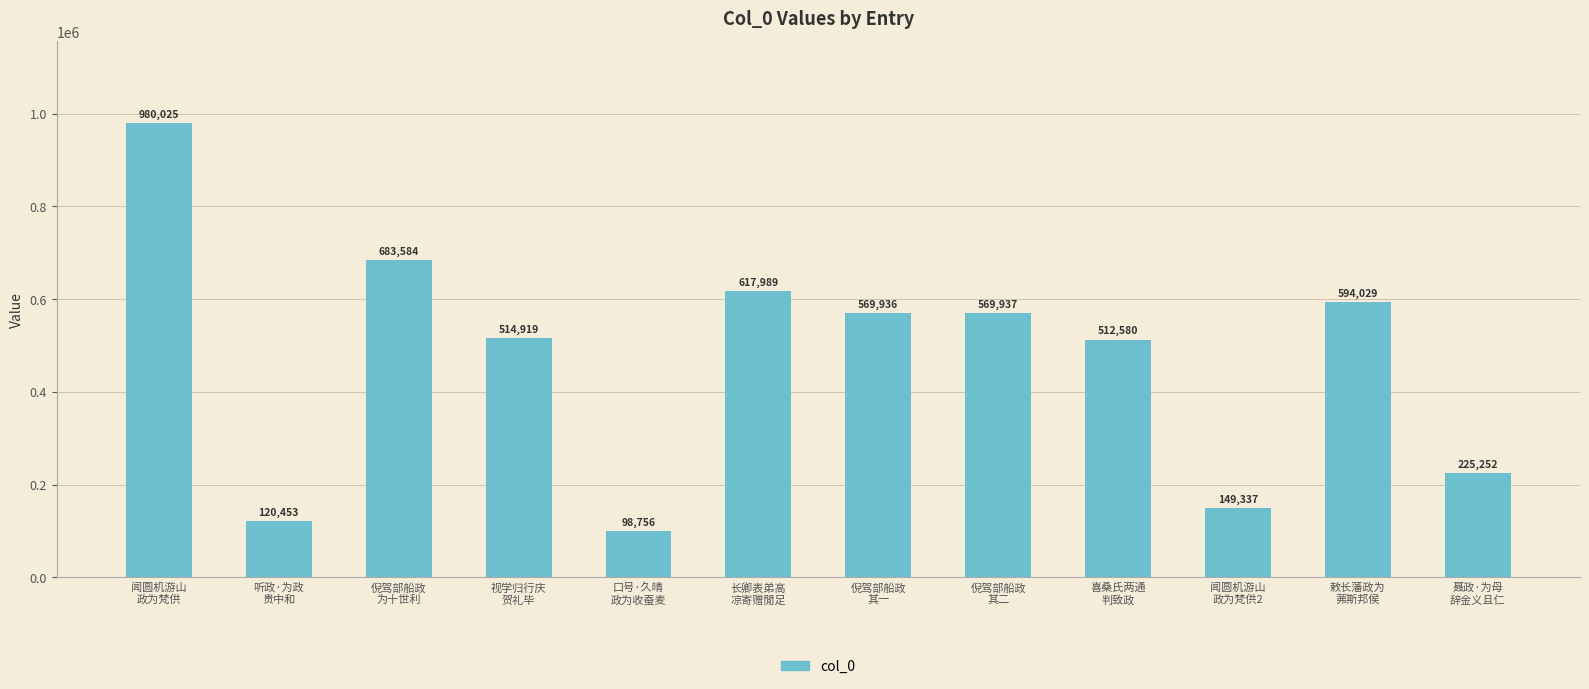

What is the difference between the values at 聂政·为母
辞金义且仁 and 倪驾部船政
其二?

344685